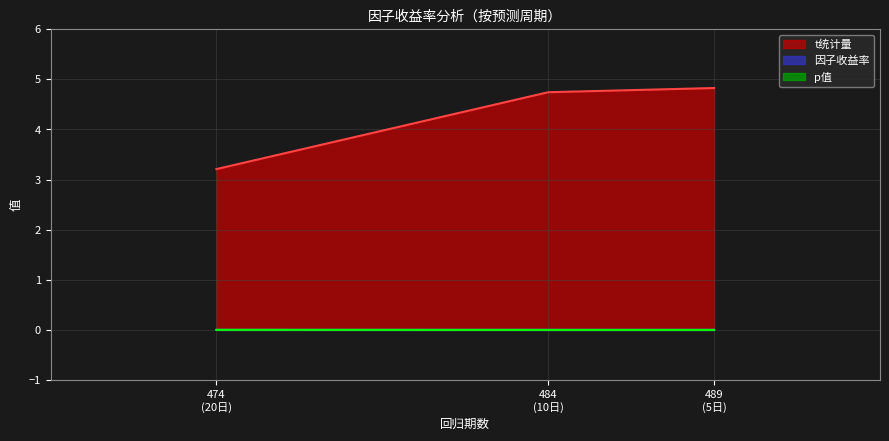

The value of 因子收益率 at 474 (20日) is 0.0. True or false?

True